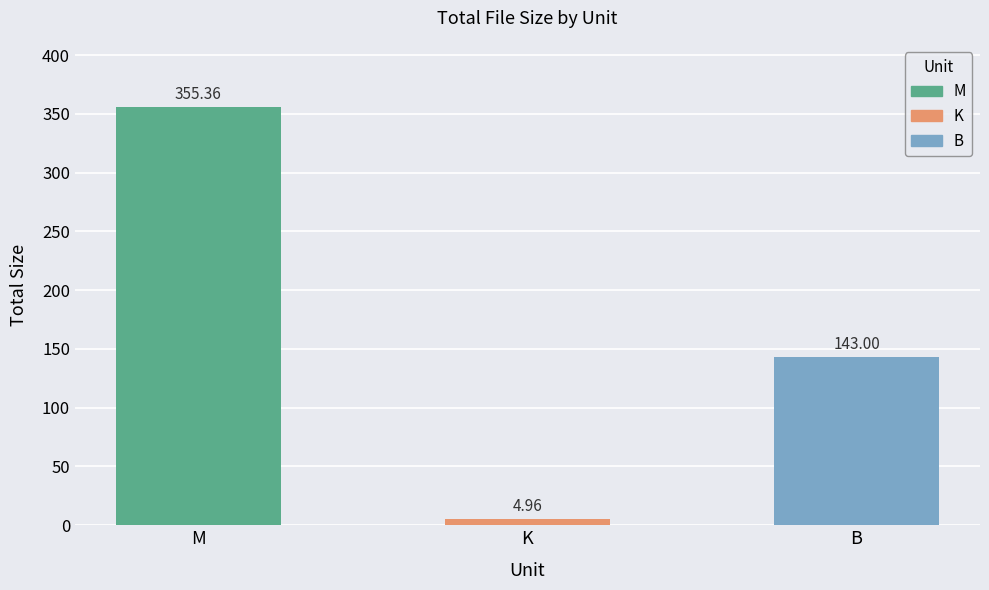

Rank the categories by value from highest to lowest.

M, B, K